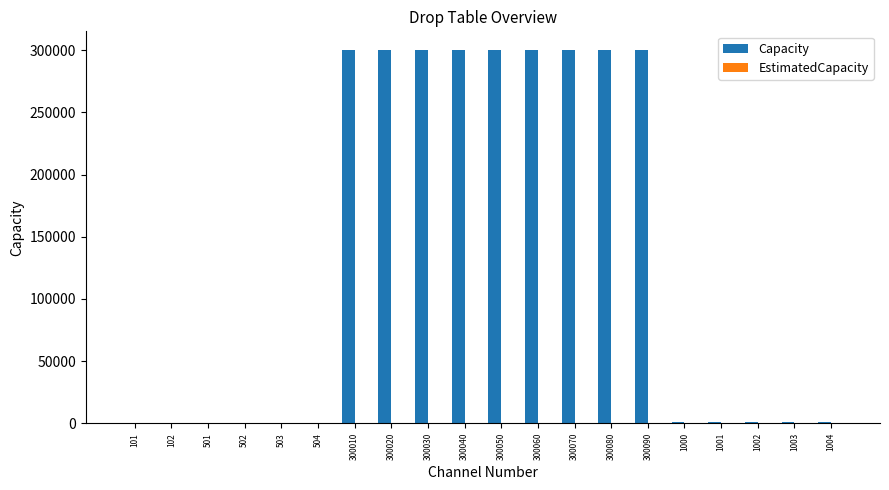

Where does the Capacity series first go above 1004?

300010